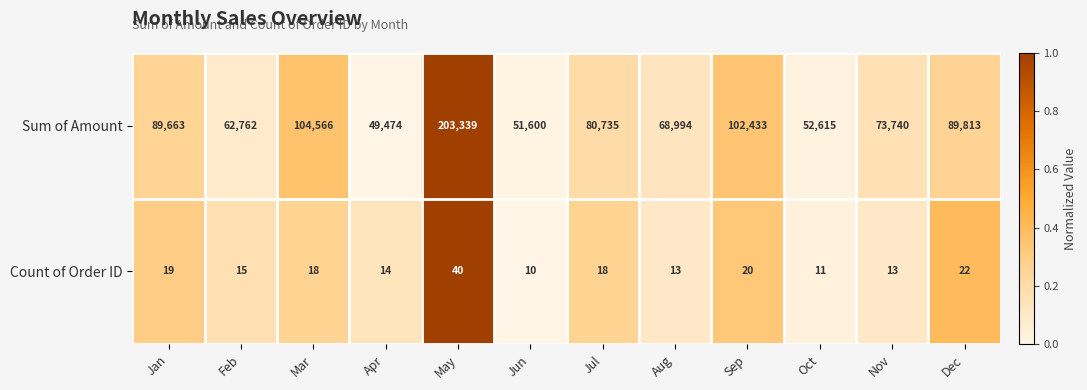

Reading right to left, transcribe all the data shown in this chart.

Sum of Amount: Dec=89813	Nov=73740	Oct=52615	Sep=102433	Aug=68994	Jul=80735	Jun=51600	May=203339	Apr=49474	Mar=104566	Feb=62762	Jan=89663
Count of Order ID: Dec=22	Nov=13	Oct=11	Sep=20	Aug=13	Jul=18	Jun=10	May=40	Apr=14	Mar=18	Feb=15	Jan=19